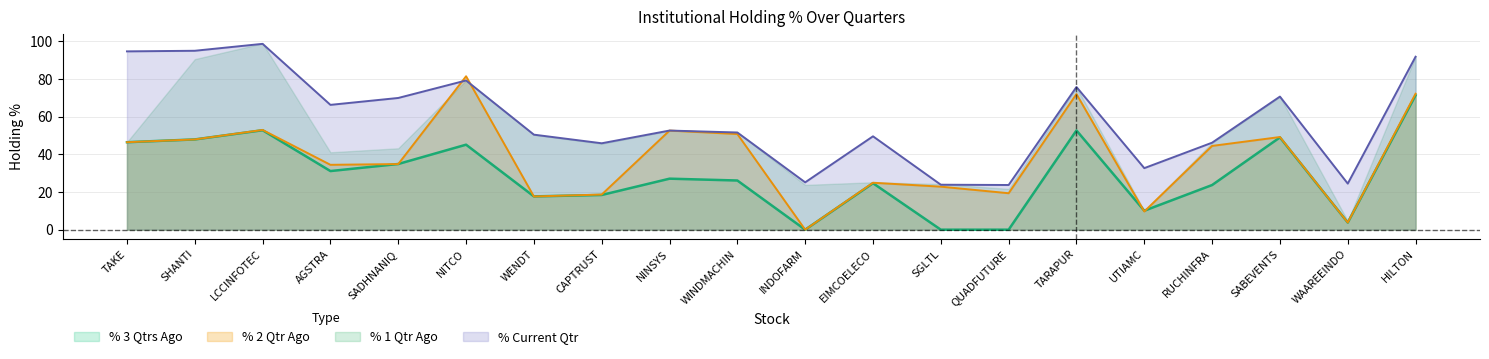

In % Current Qtr, how many points are higher than both neighbors (excluding endpoints)?

6